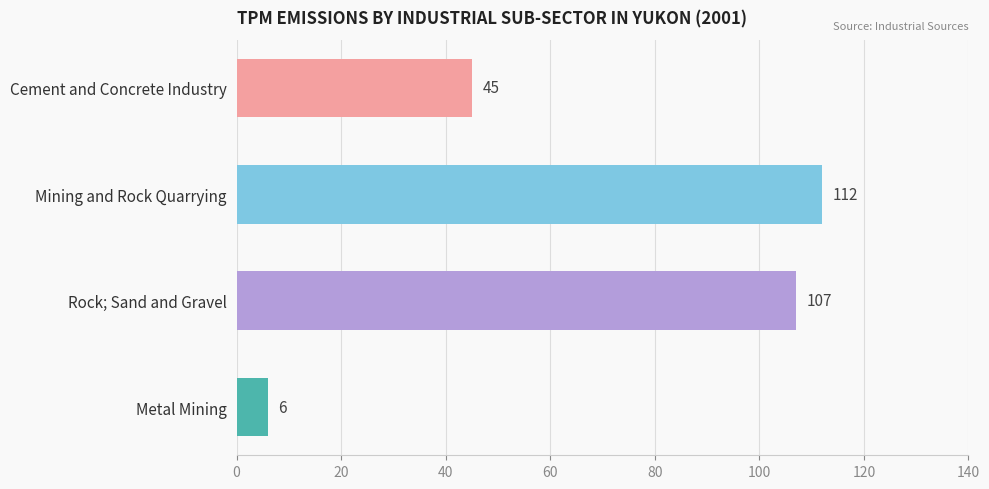

Does the chart contain any negative values?

No